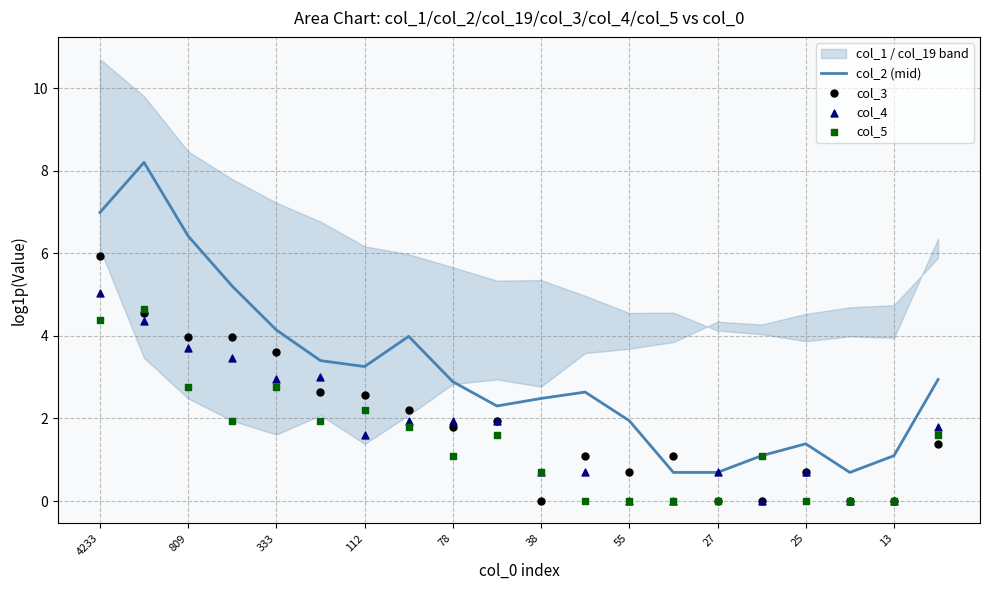

Which series reaches the minimum Y coordinate?

col_3